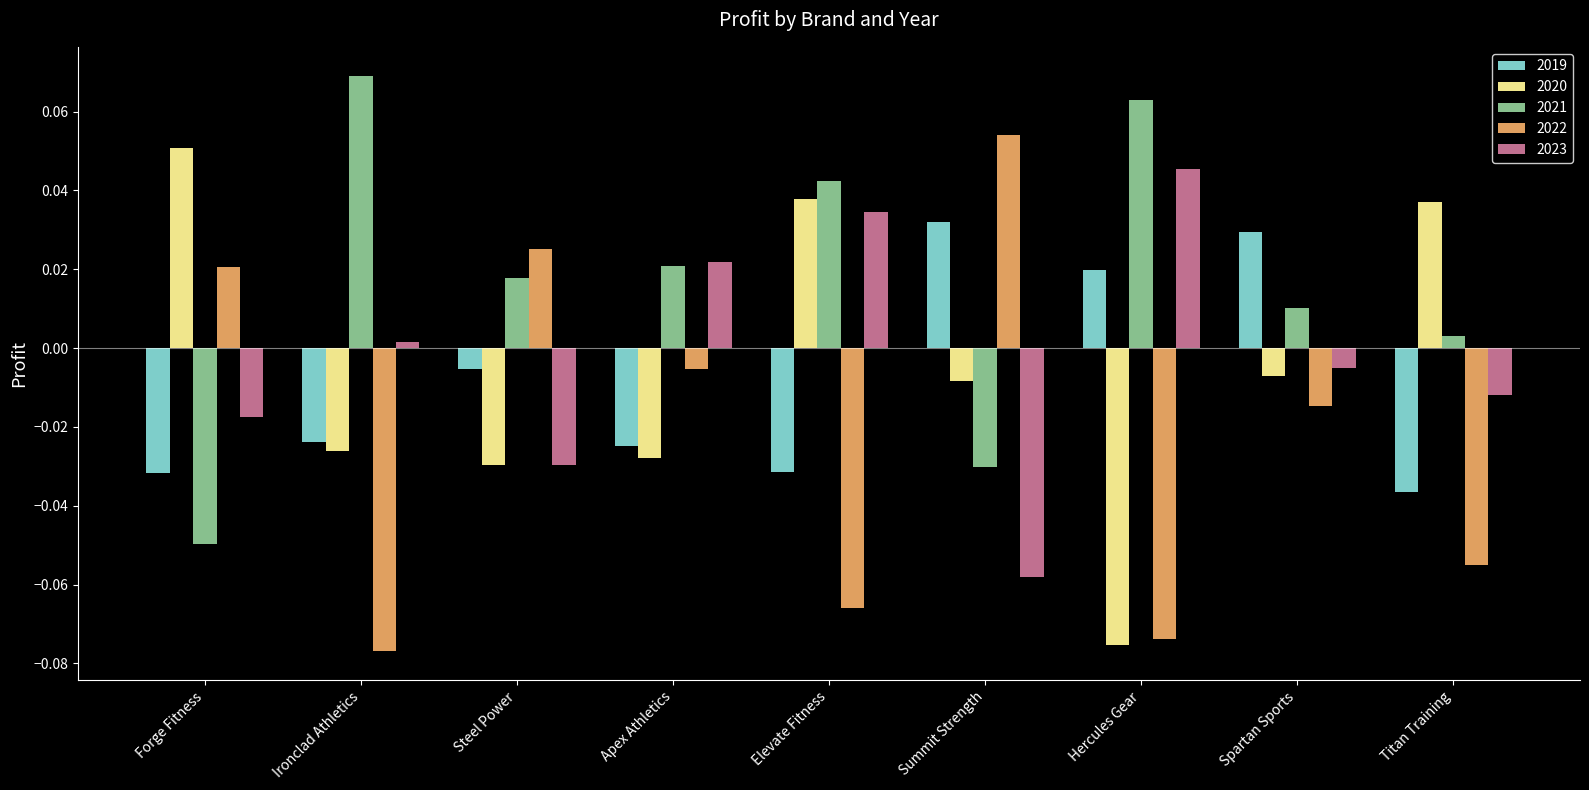

Where is 2019 nearest to the value 0?

Steel Power